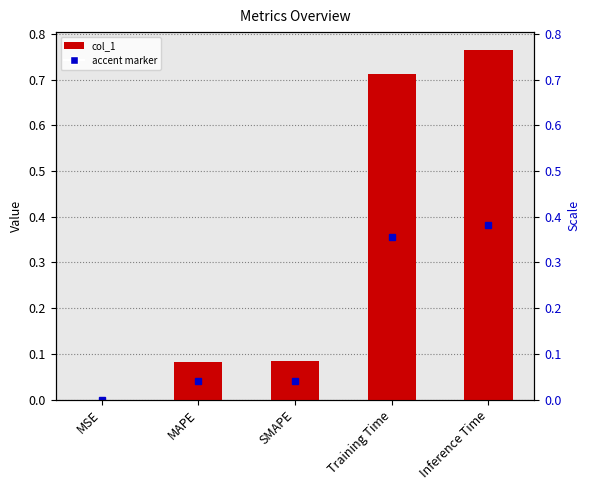

Is it true that the value at Inference Time is 0.8?

True